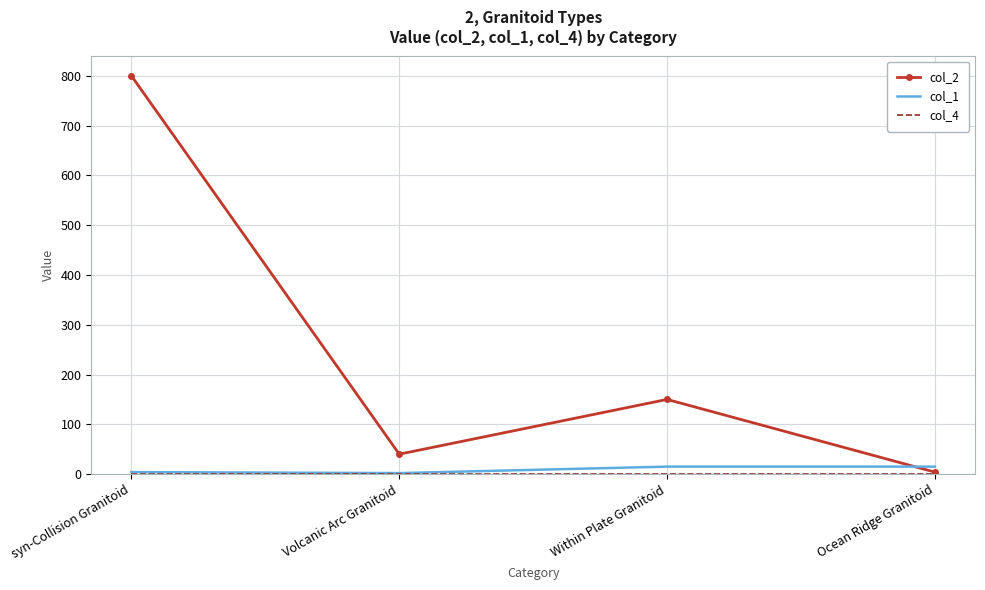

In col_1, how many points are lower than both neighbors (excluding endpoints)?

1